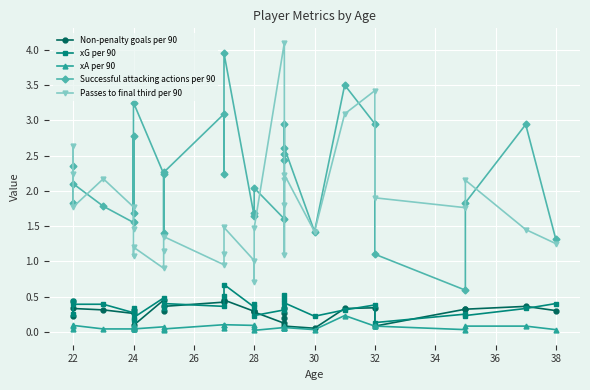

How many intersections are there between xG per 90 and Non-penalty goals per 90?

10